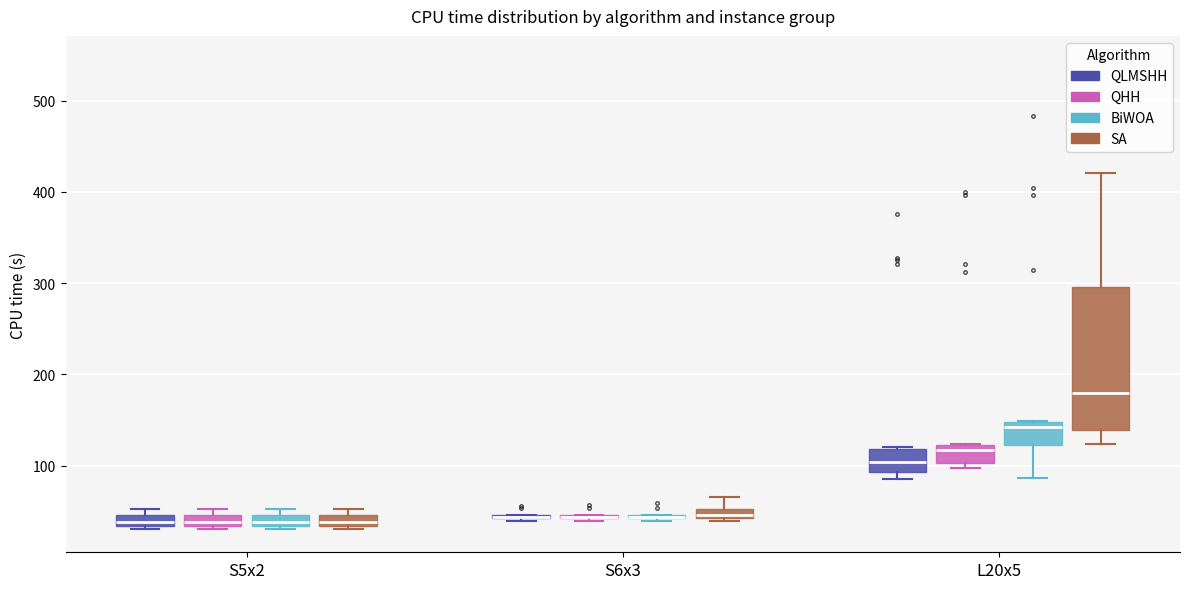

Where is the lower edge of the box for L20x5 (QHH) on the y-axis? The values are not printed on the chart, so give them approximately, as read against the axis.

100